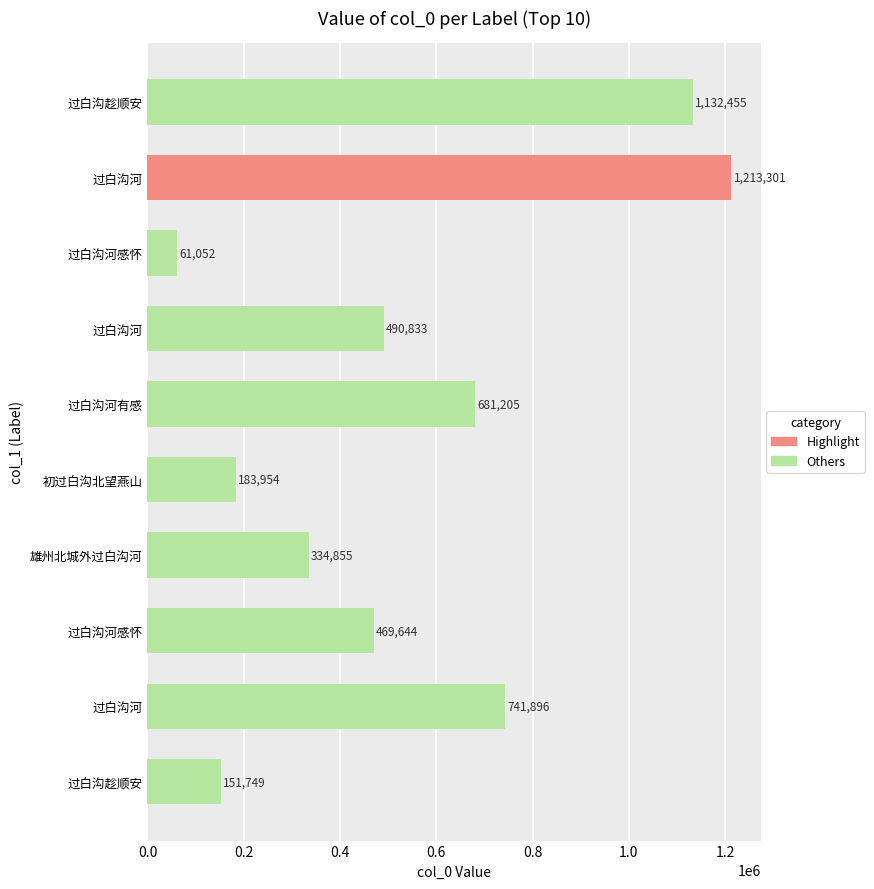

Does the chart contain any negative values?

No